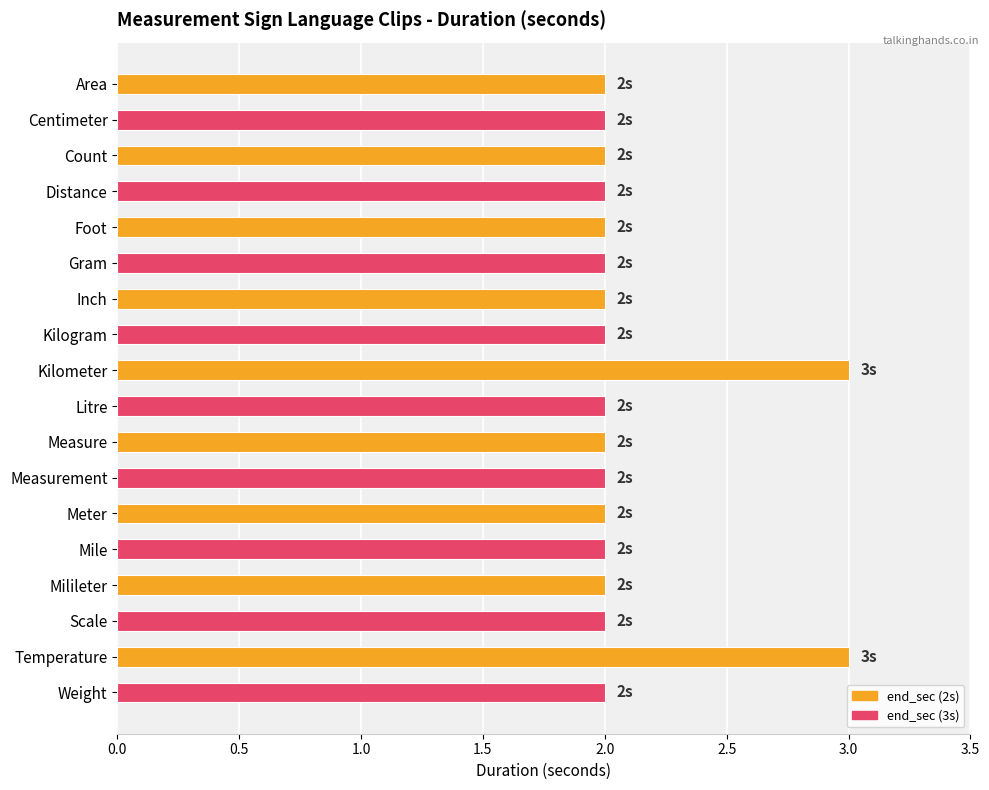

Is it true that the value at Kilogram is 4?

False